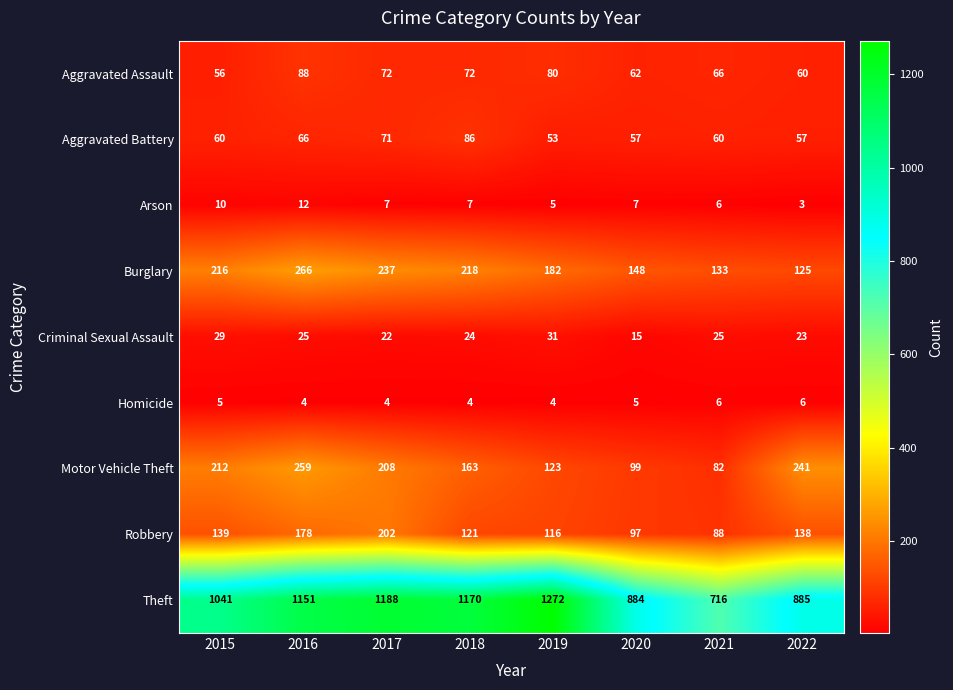

Which label corresponds to the largest value in the chart?

2019